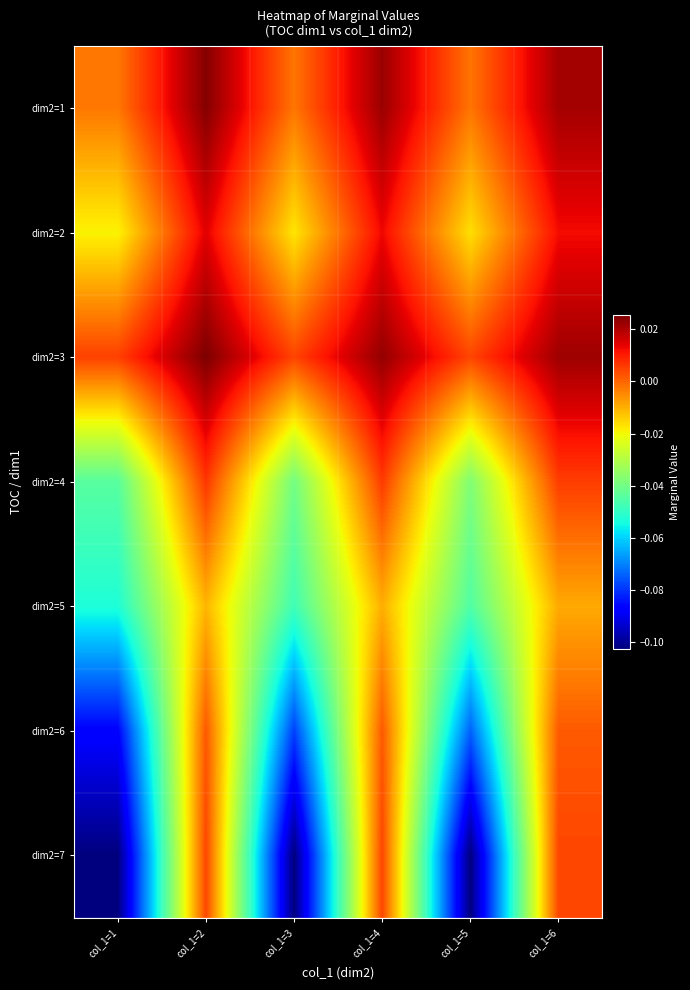

What is the spread (max minus min) of values at col_1=5?

0.1